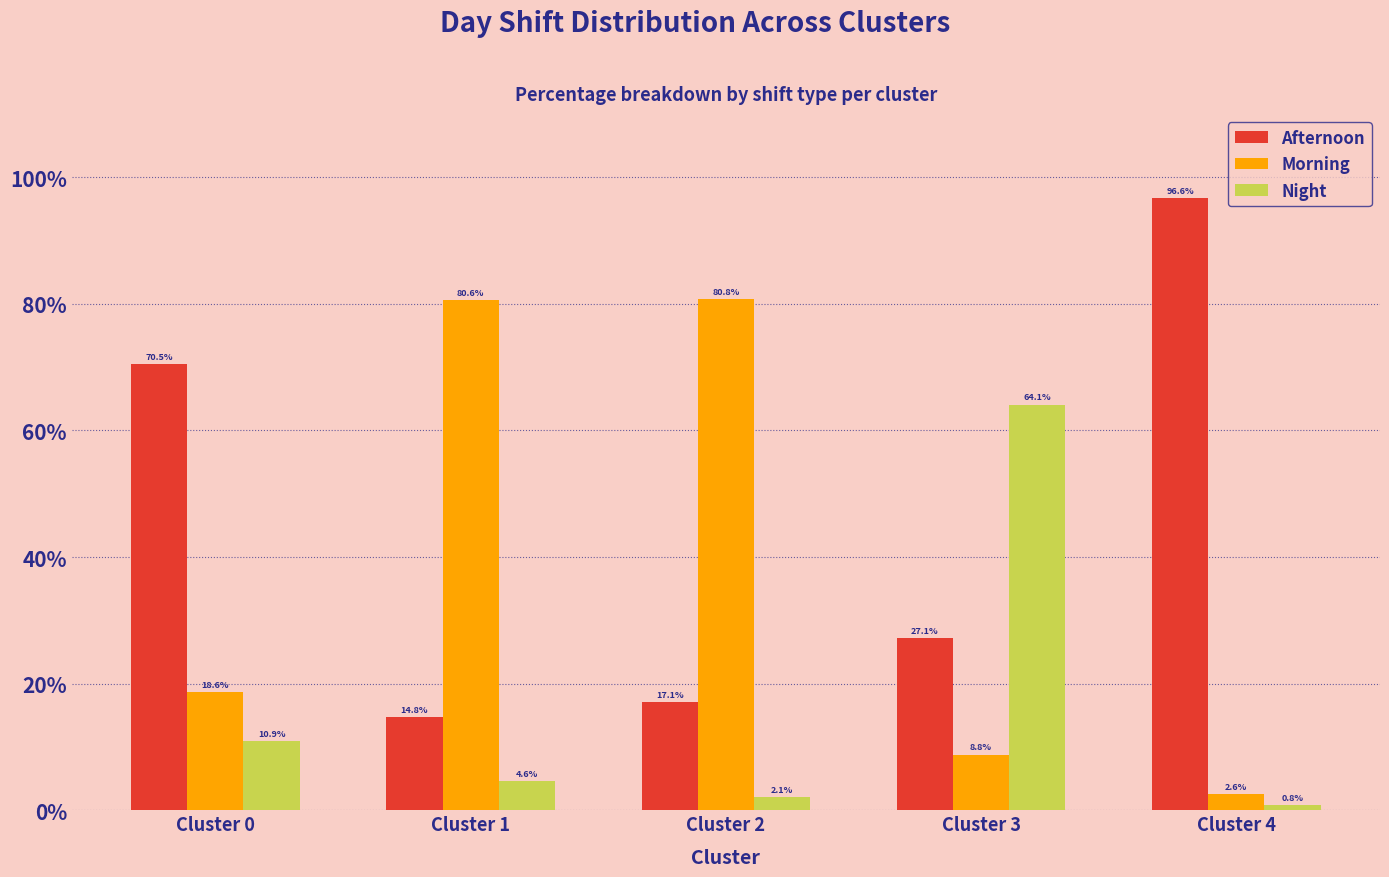

Reading left to right, transcribe all the data shown in this chart.

Afternoon: Cluster 0=70.5	Cluster 1=14.8	Cluster 2=17.1	Cluster 3=27.1	Cluster 4=96.6
Morning: Cluster 0=18.6	Cluster 1=80.6	Cluster 2=80.8	Cluster 3=8.8	Cluster 4=2.6
Night: Cluster 0=10.9	Cluster 1=4.6	Cluster 2=2.1	Cluster 3=64.1	Cluster 4=0.8